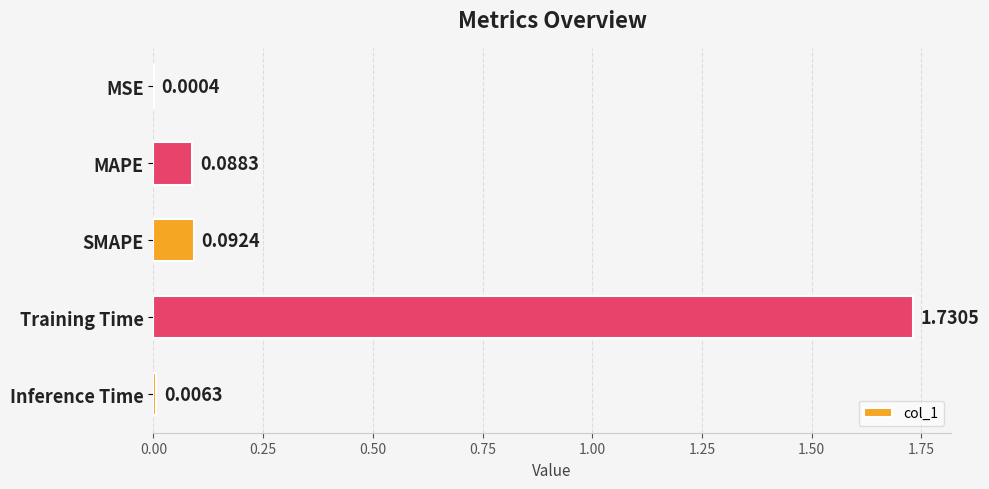

Does the chart contain stacked bars?

No